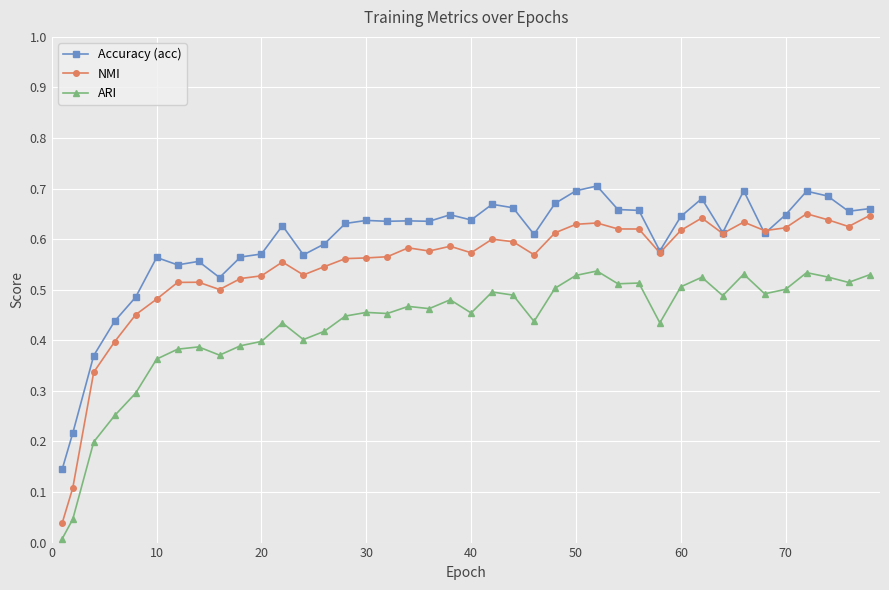

True or false: Accuracy (acc) has more than 0 interior local peaks.

True